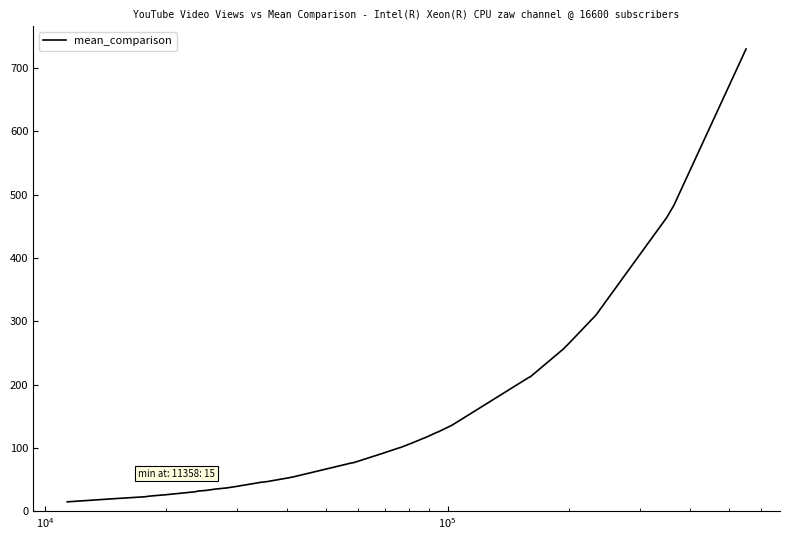

What is the greatest value displayed?

730